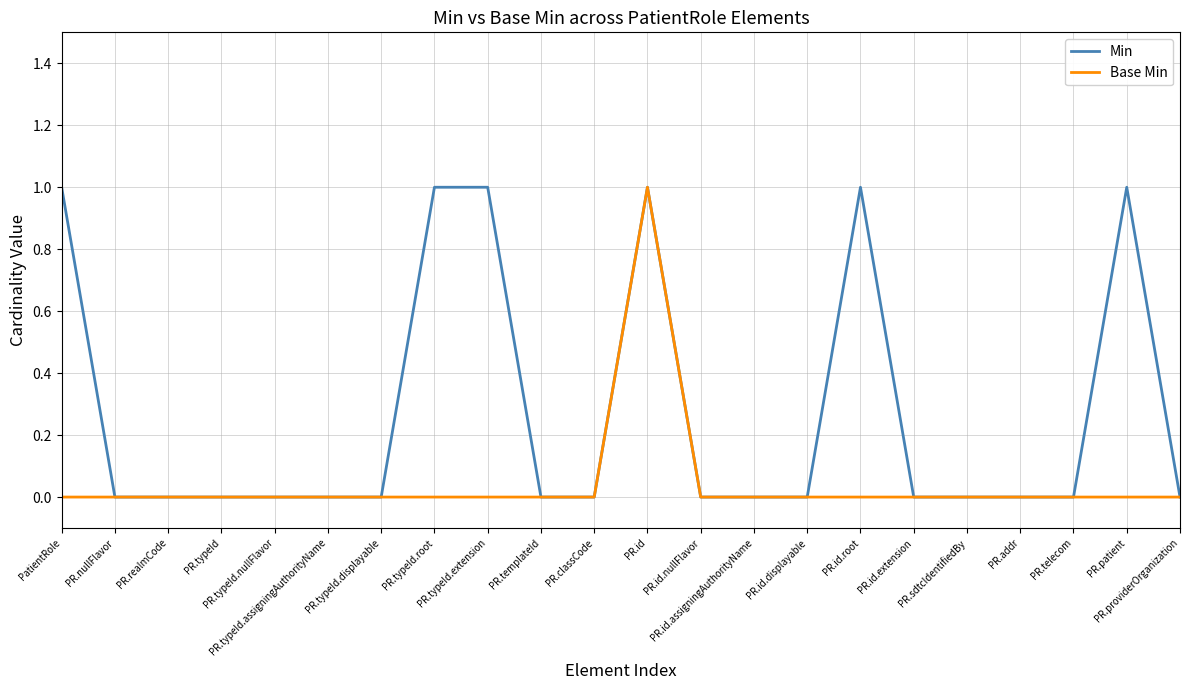

Reading left to right, transcribe all the data shown in this chart.

Min: PatientRole=1	PR.nullFlavor=0	PR.realmCode=0	PR.typeId=0	PR.typeId.nullFlavor=0	PR.typeId.assigningAuthorityName=0	PR.typeId.displayable=0	PR.typeId.root=1	PR.typeId.extension=1	PR.templateId=0	PR.classCode=0	PR.id=1	PR.id.nullFlavor=0	PR.id.assigningAuthorityName=0	PR.id.displayable=0	PR.id.root=1	PR.id.extension=0	PR.sdtcIdentifiedBy=0	PR.addr=0	PR.telecom=0	PR.patient=1	PR.providerOrganization=0
Base Min: PatientRole=0	PR.nullFlavor=0	PR.realmCode=0	PR.typeId=0	PR.typeId.nullFlavor=0	PR.typeId.assigningAuthorityName=0	PR.typeId.displayable=0	PR.typeId.root=0	PR.typeId.extension=0	PR.templateId=0	PR.classCode=0	PR.id=1	PR.id.nullFlavor=0	PR.id.assigningAuthorityName=0	PR.id.displayable=0	PR.id.root=0	PR.id.extension=0	PR.sdtcIdentifiedBy=0	PR.addr=0	PR.telecom=0	PR.patient=0	PR.providerOrganization=0